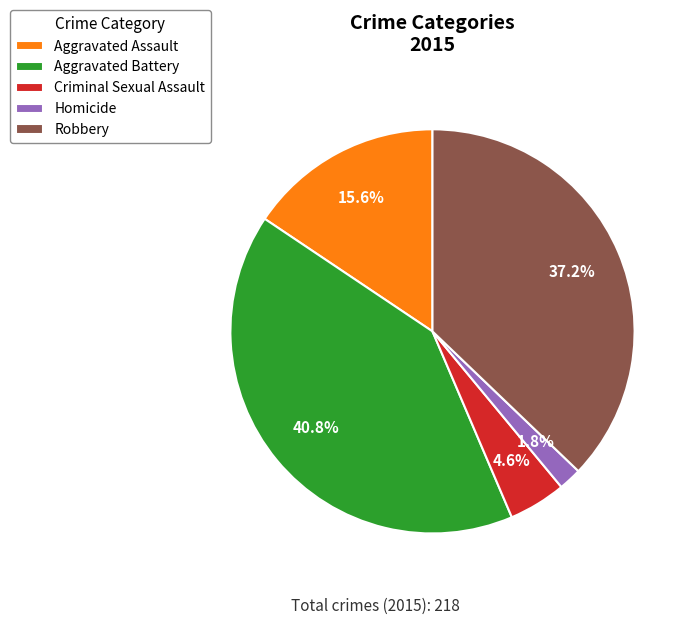

Does any single category account for the majority?

No